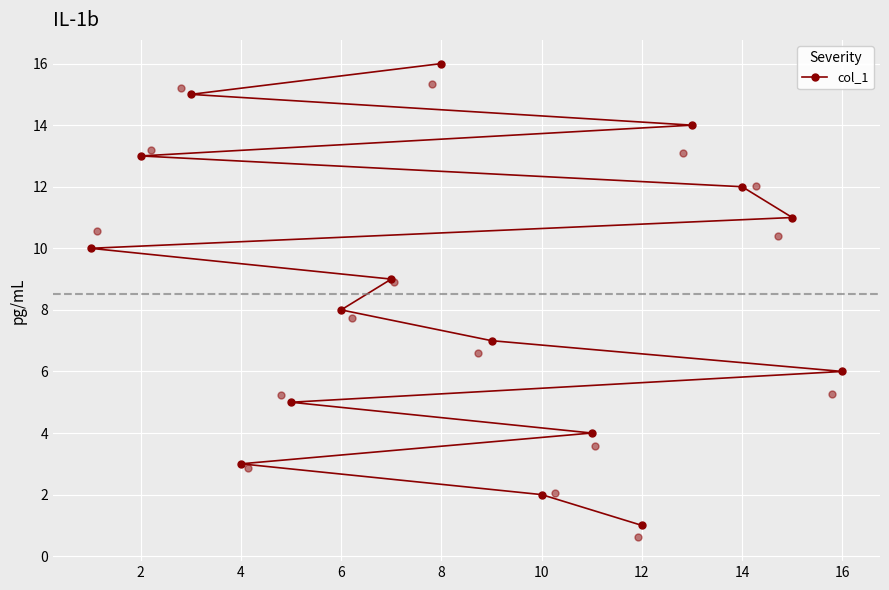

The col_1 series shows 8 at 6. True or false?

True